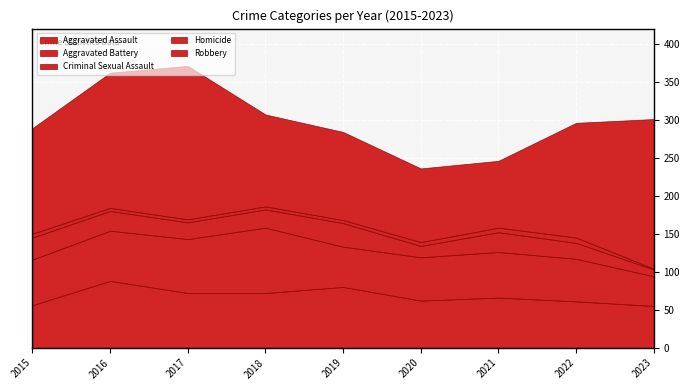

What is the sum of the Aggravated Battery values at 2021 and 2016?

126